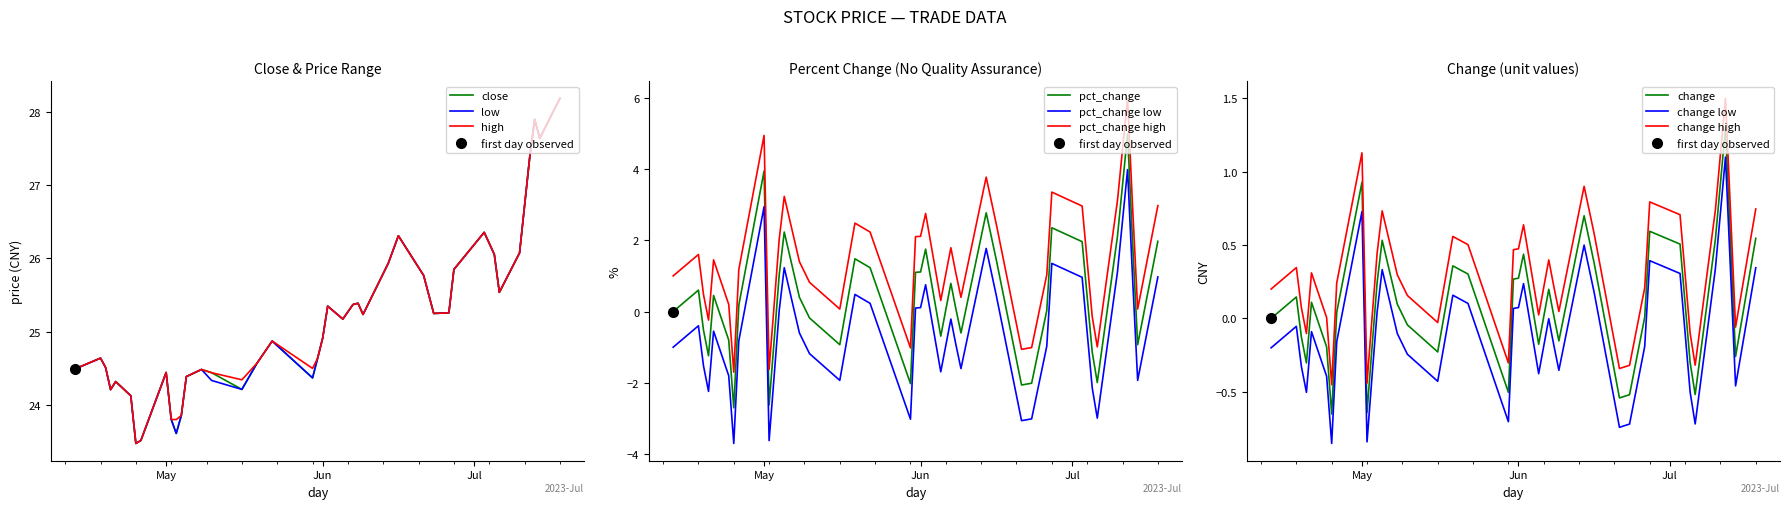

What is the spread (max minus min) of values at 20230424?

24.9